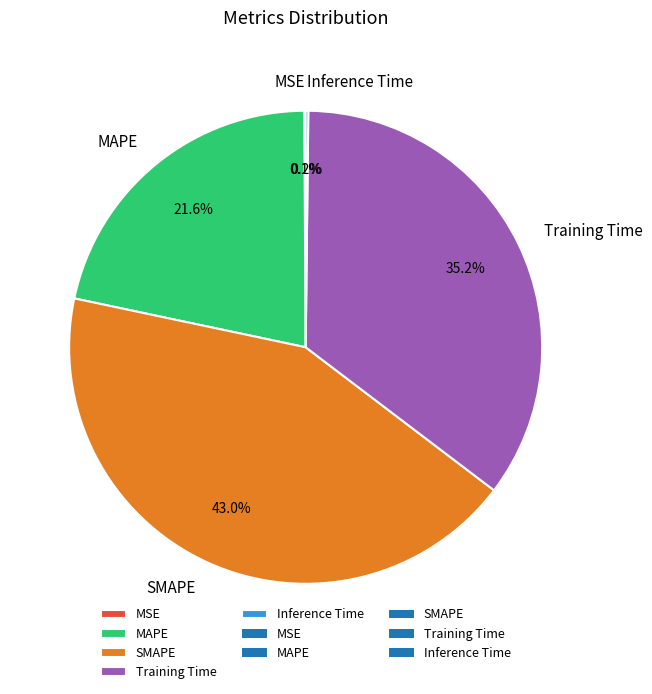

Between MAPE and SMAPE, which is larger?

SMAPE